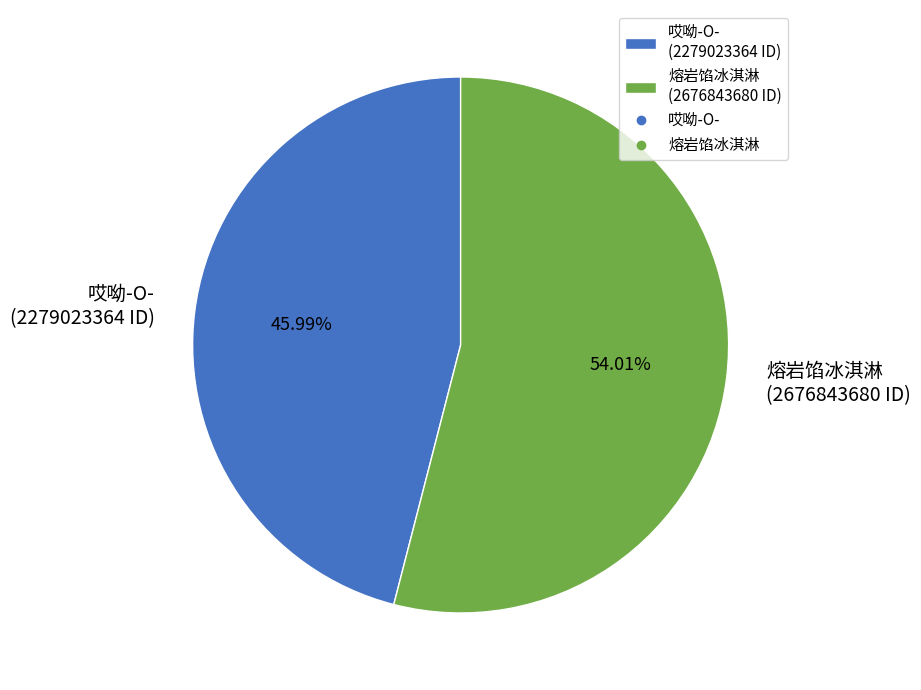

What is the majority slice?

熔岩馅冰淇淋